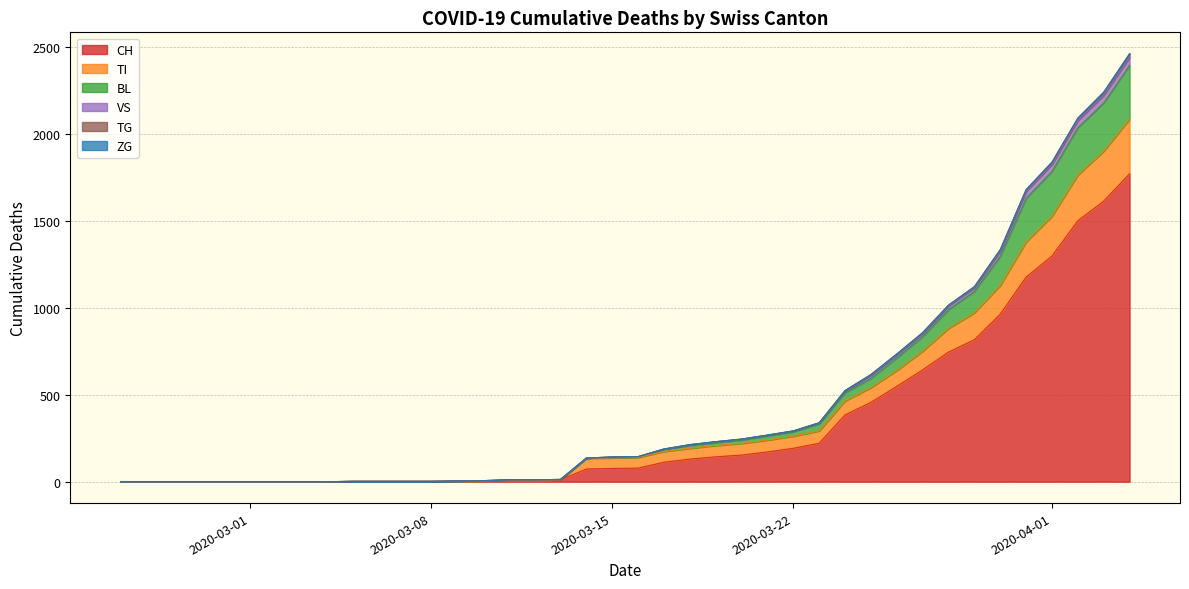

At 2020-02-25, list the series in order from largest to smallest.

CH, TI, BL, VS, TG, ZG